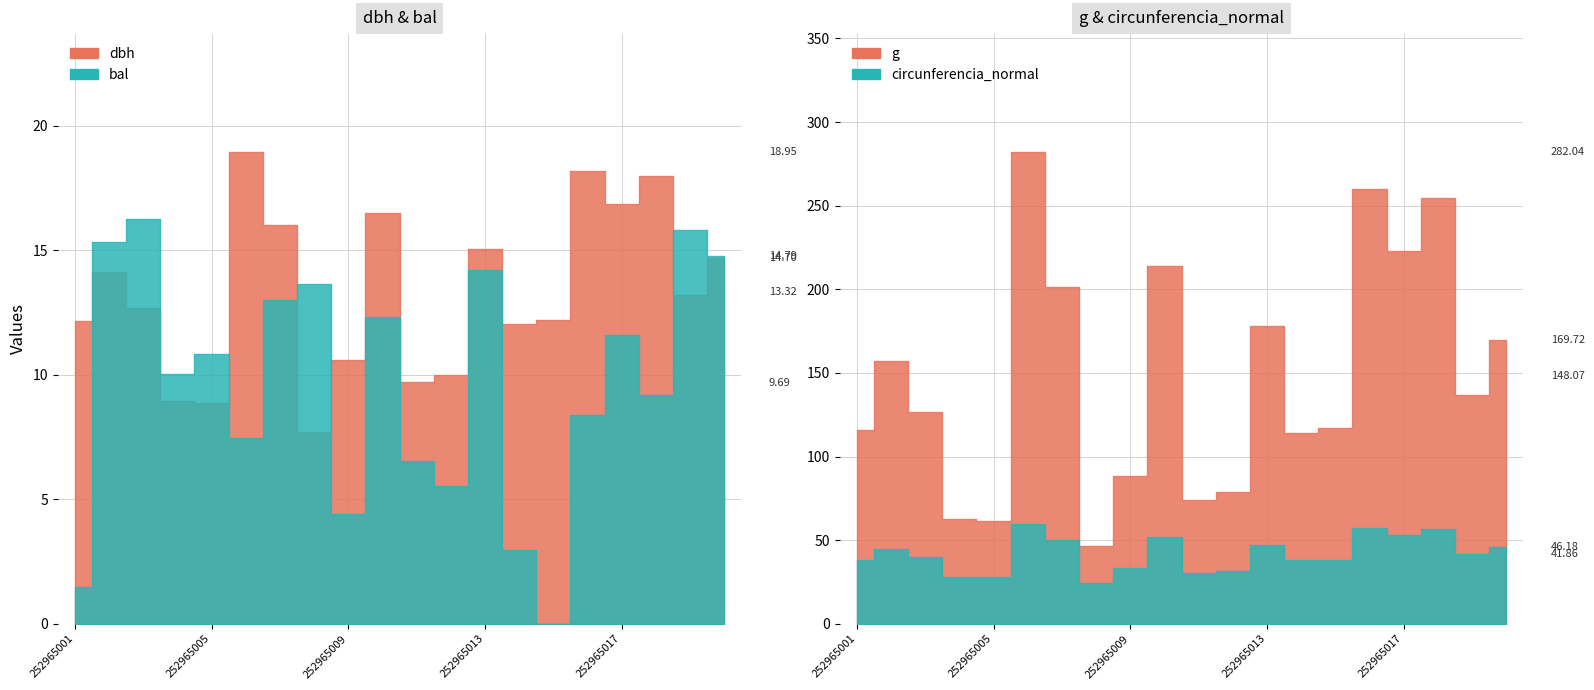

What is the difference between the circunferencia_normal values at 252965005 and 252965006?

31.7